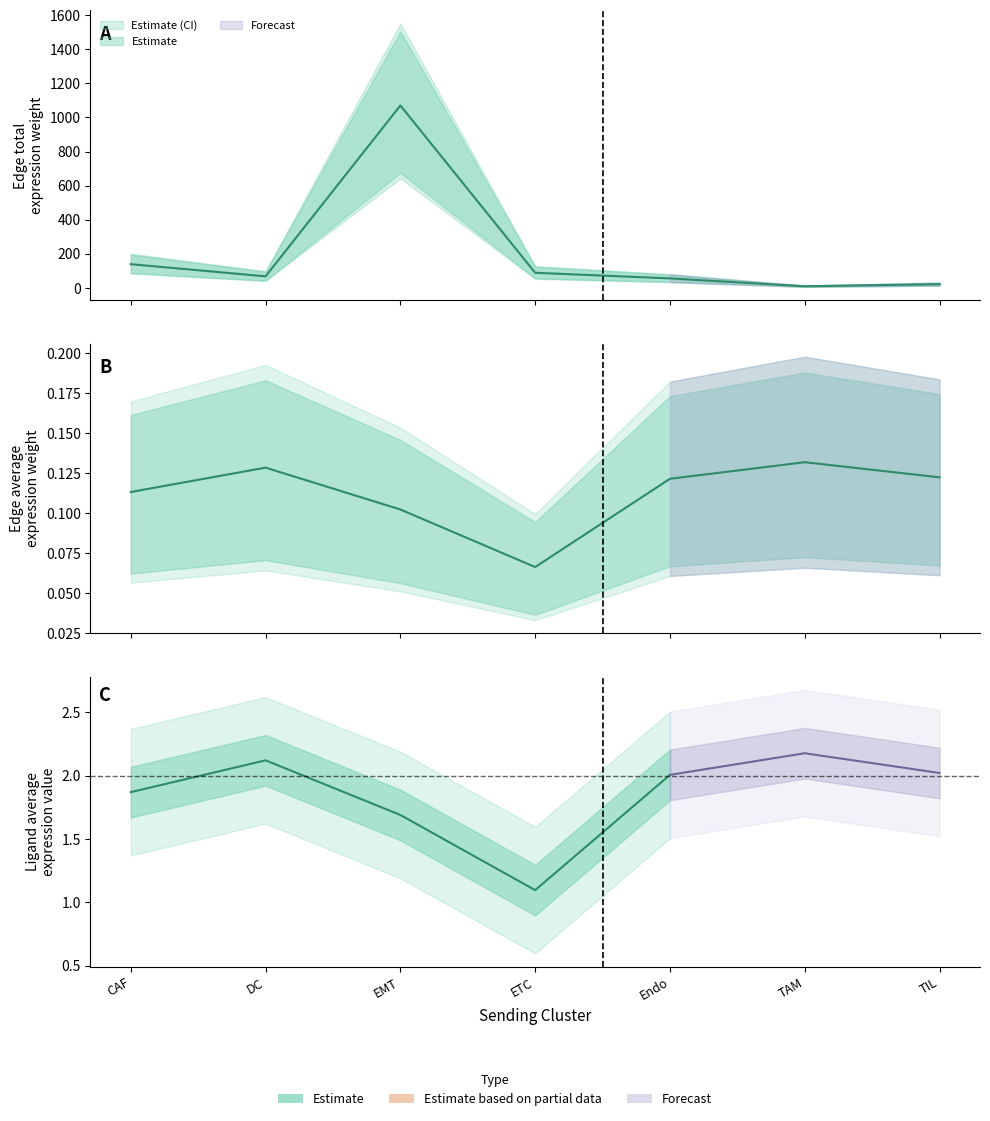

True or false: Edge total expression weight and Edge average expression weight cross at least once.

False